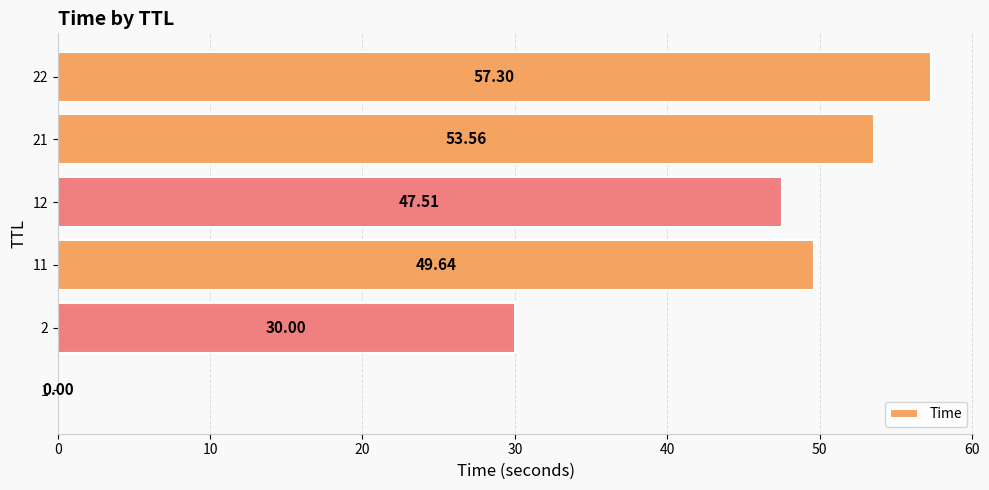

What is the sum of all values?

238.0